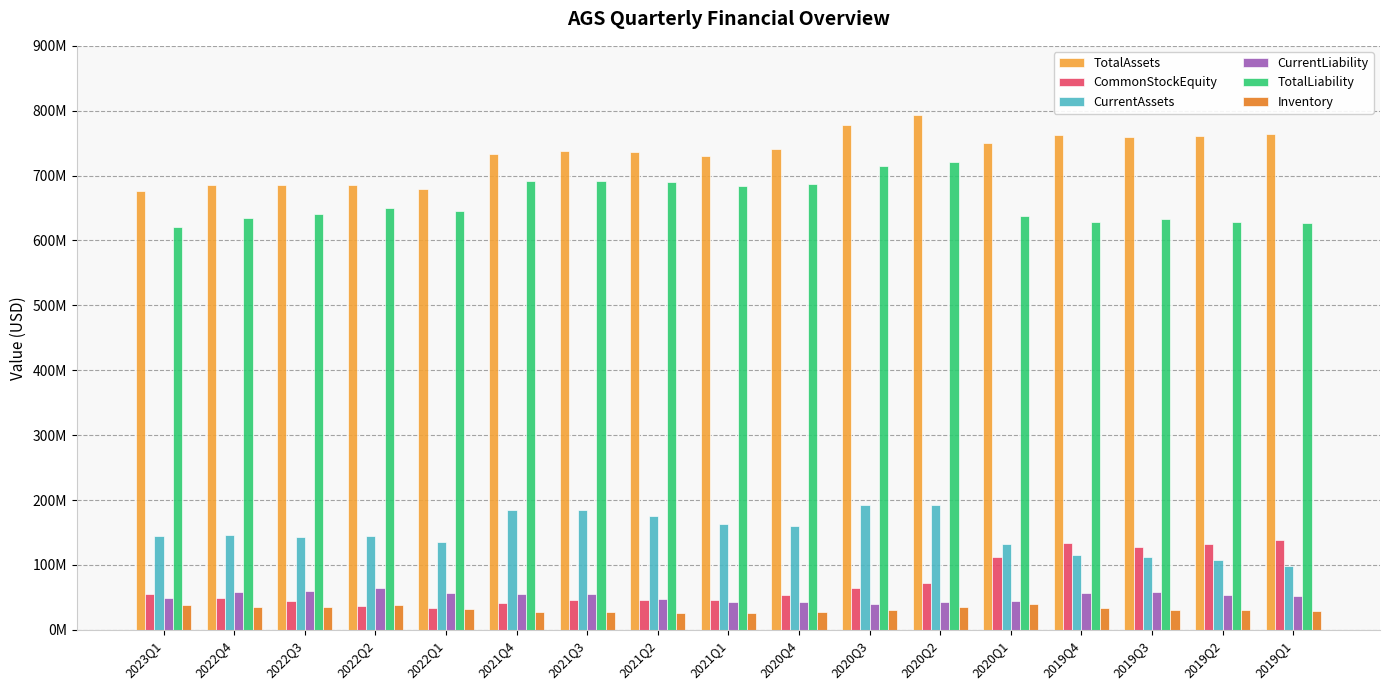

Rank the categories by TotalLiability value from highest to lowest.

2020Q2, 2020Q3, 2021Q4, 2021Q3, 2021Q2, 2020Q4, 2021Q1, 2022Q2, 2022Q1, 2022Q3, 2020Q1, 2022Q4, 2019Q3, 2019Q4, 2019Q2, 2019Q1, 2023Q1